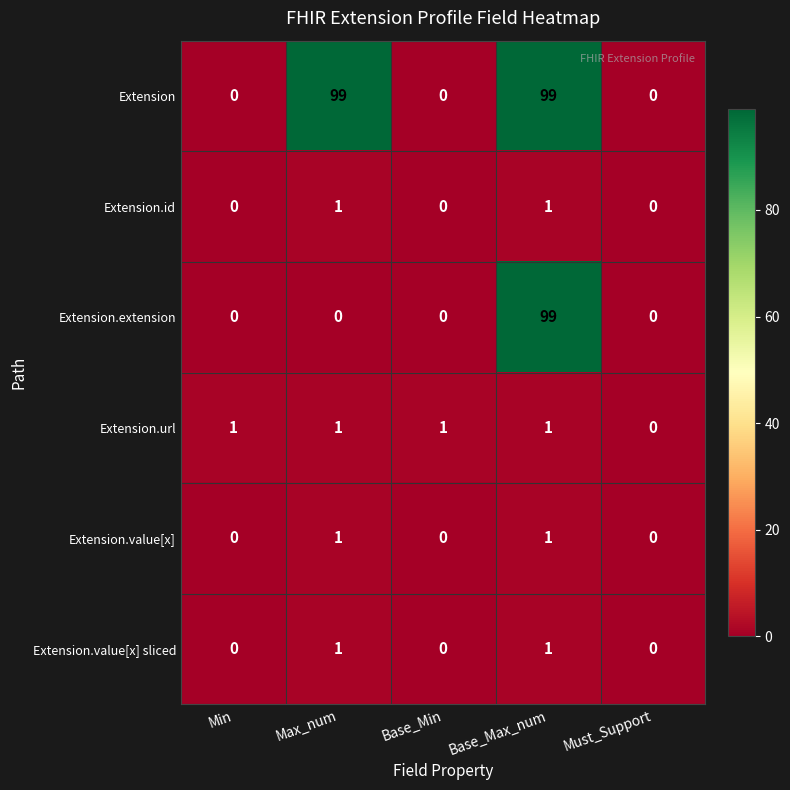

Reading left to right, list all the values displayed in this chart.

Extension: 0	99	0	99	0
Extension.id: 0	1	0	1	0
Extension.extension: 0	0	0	99	0
Extension.url: 1	1	1	1	0
Extension.value[x]: 0	1	0	1	0
Extension.value[x] sliced: 0	1	0	1	0